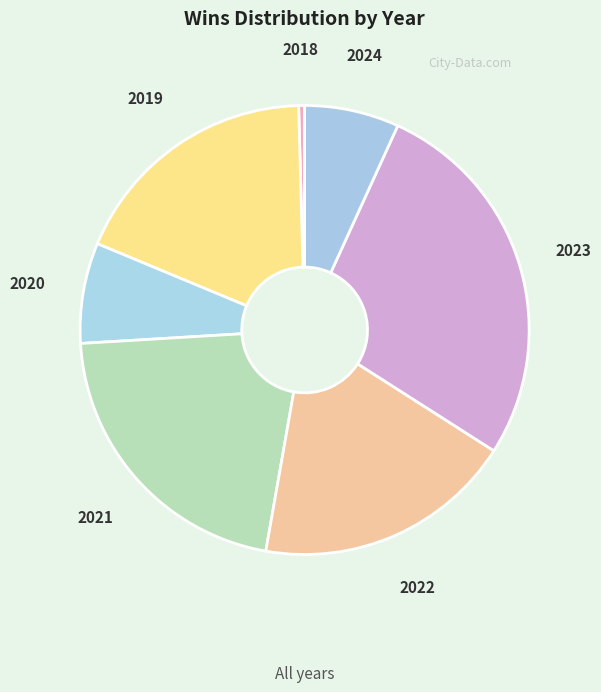

Which slice is the smallest?

2018